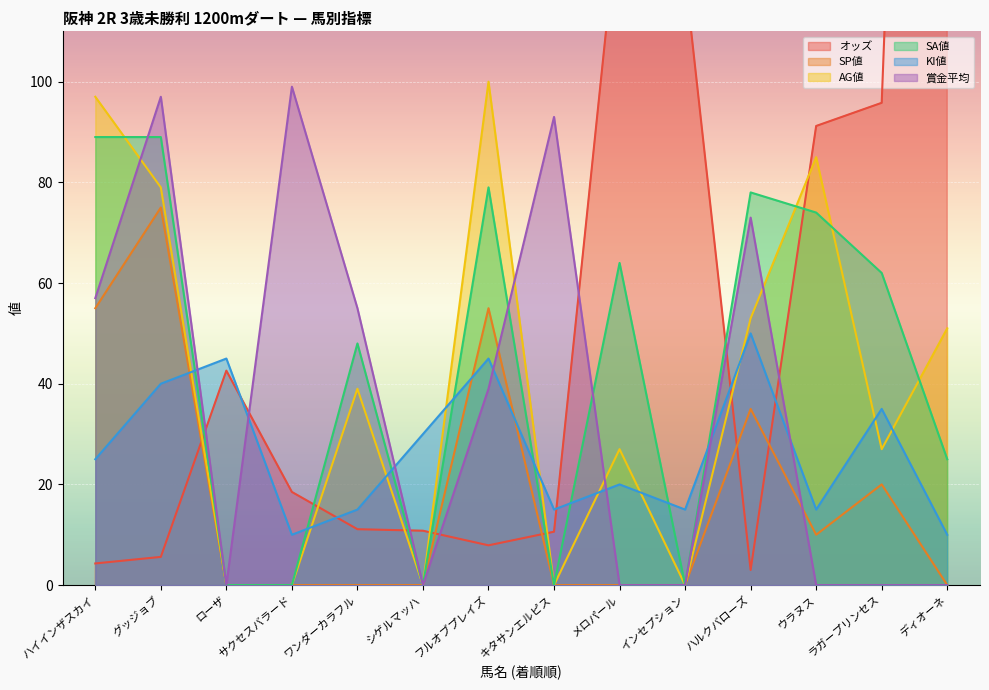

What is the total value across all series at ハルクバローズ?

292.0